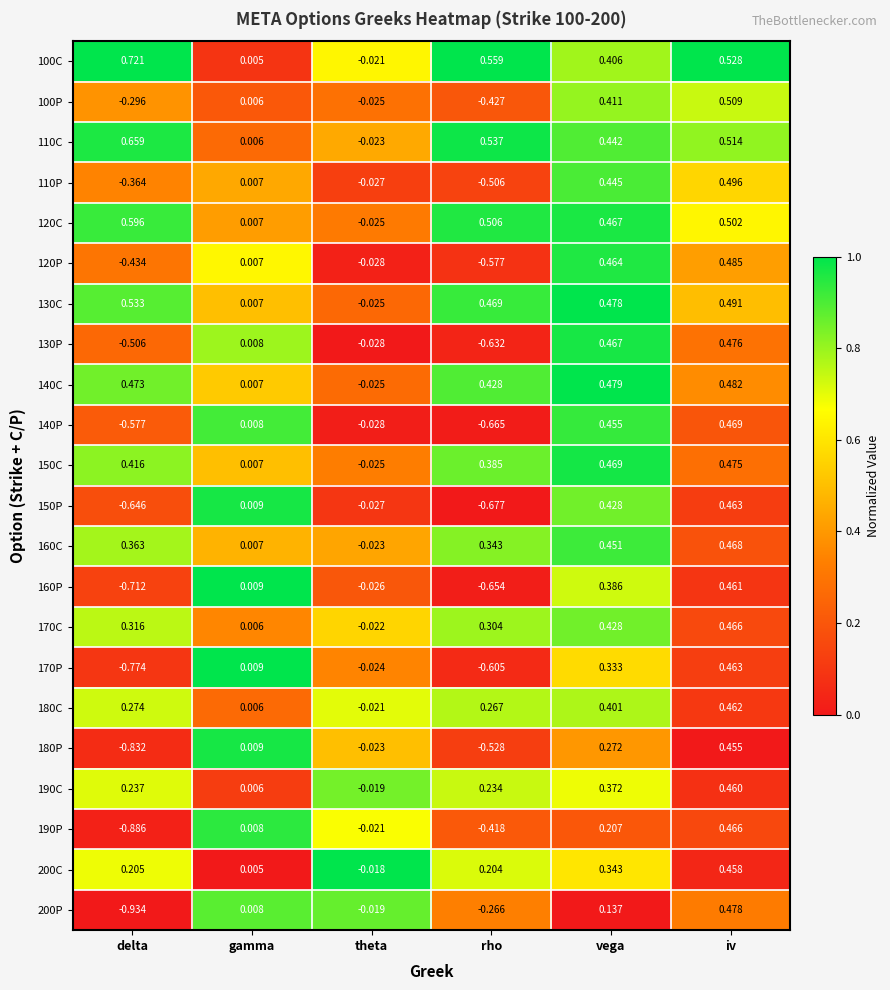

Which category has the highest value in the 110C series?

delta